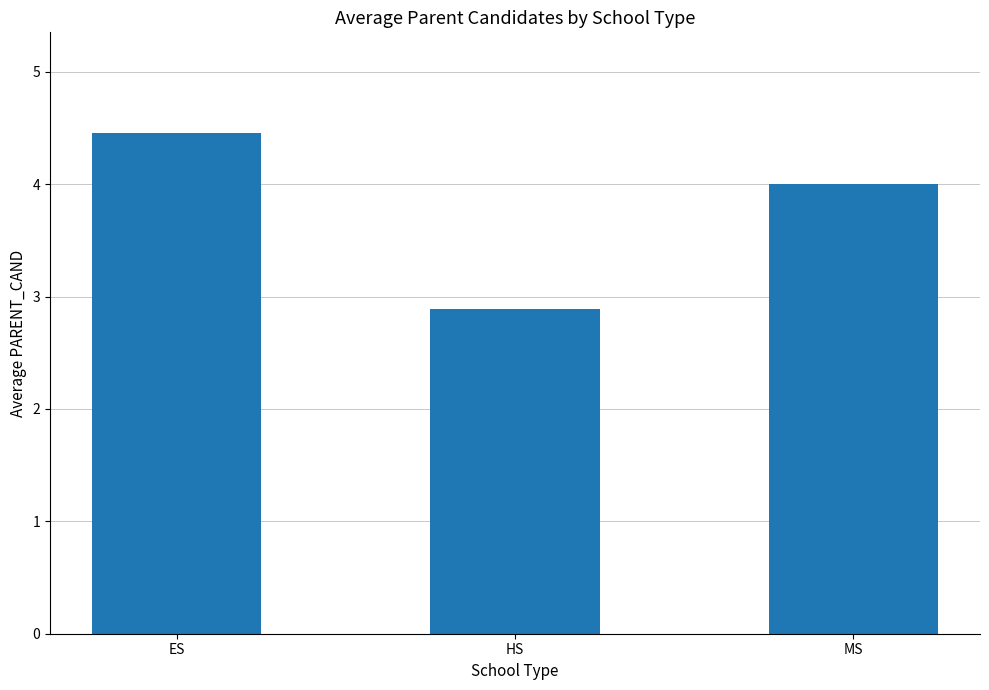

What is the average value?

3.8